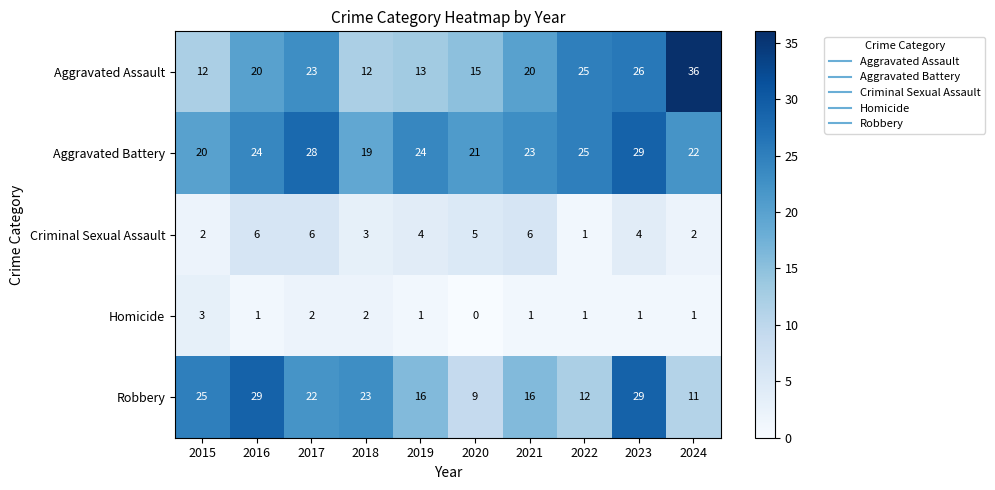

The Robbery series shows 16 at 2021. True or false?

True